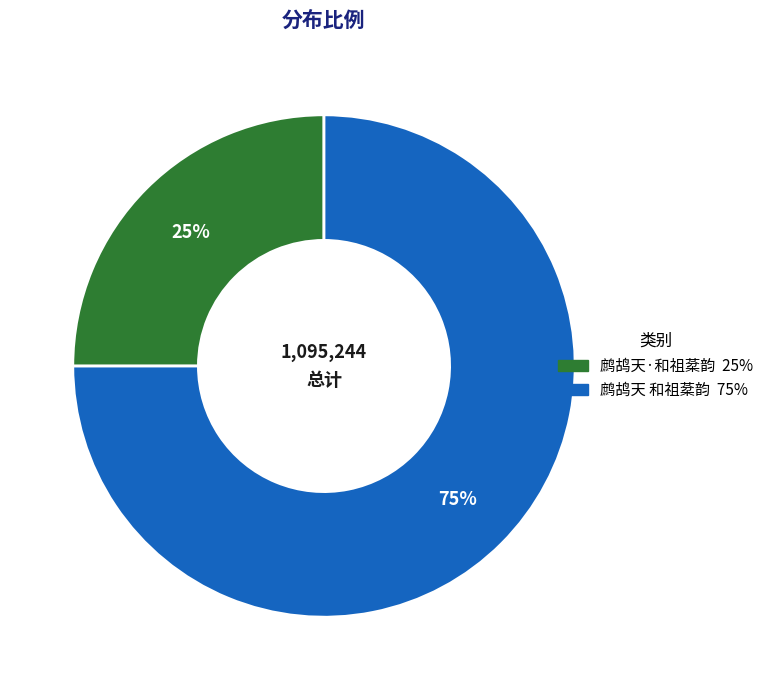

What is the largest slice in the pie chart?

鹧鸪天 和祖棻韵